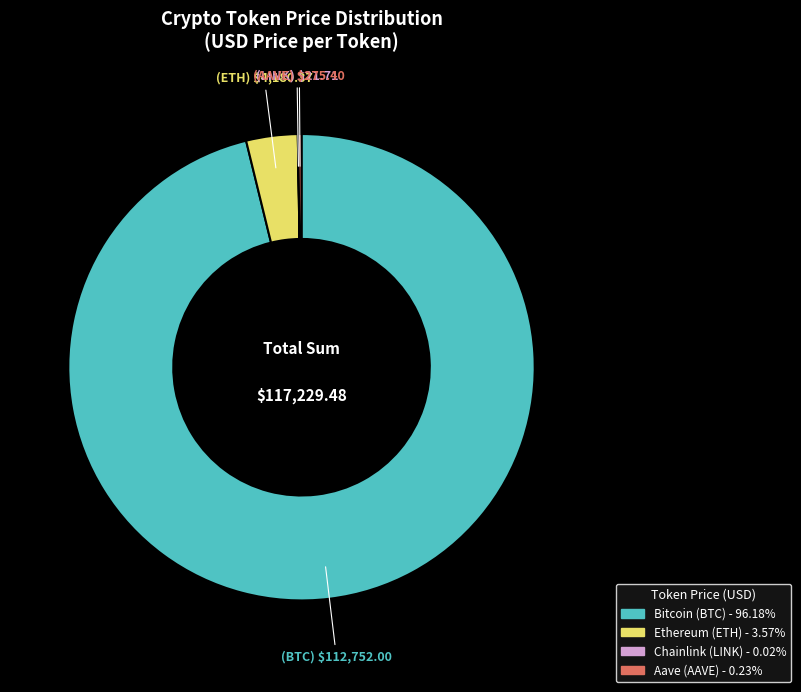

Does any single category account for the majority?

Yes